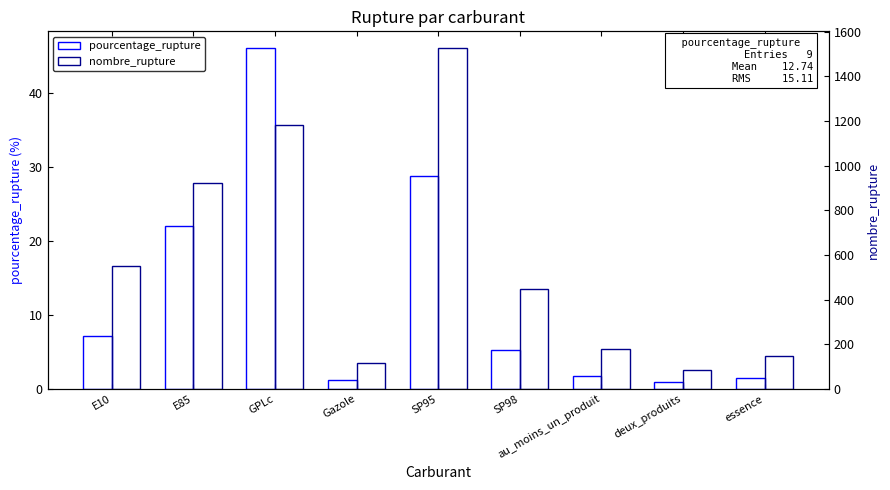

At which label is pourcentage_rupture closest to 23?

E85